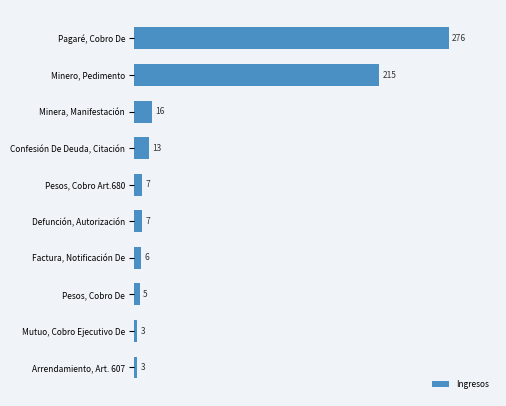

What is the approximate value at Pesos, Cobro Art.680?

7